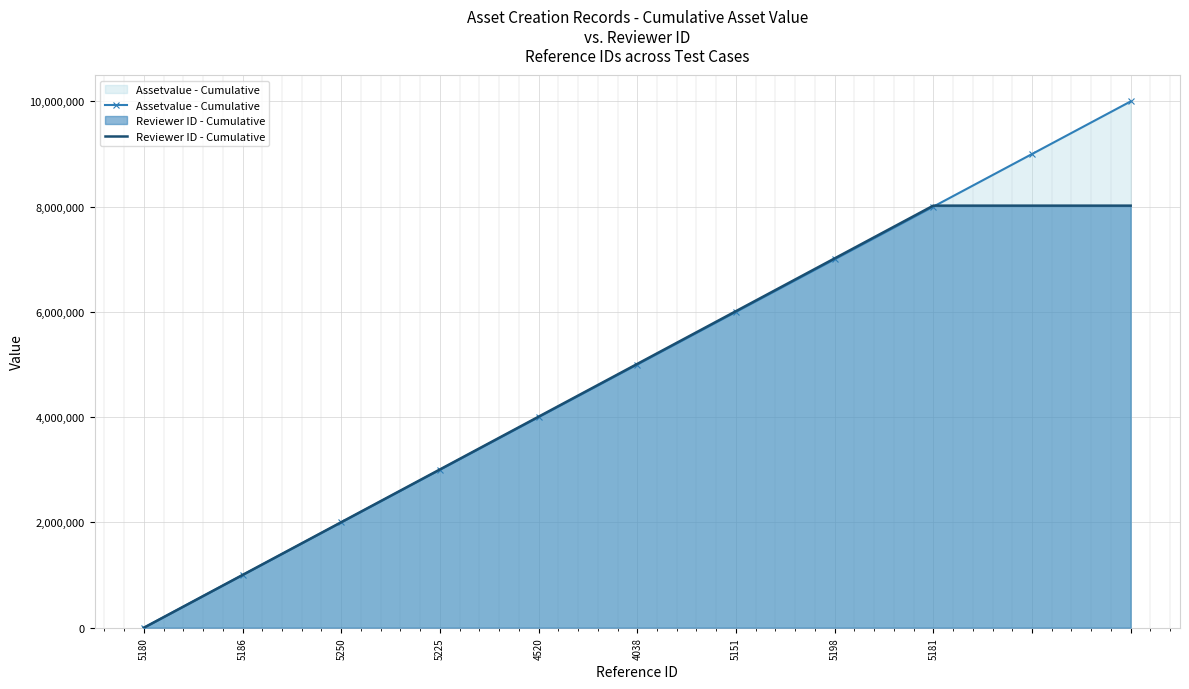

How many values in Assetvalue - Cumulative are above zero?

10